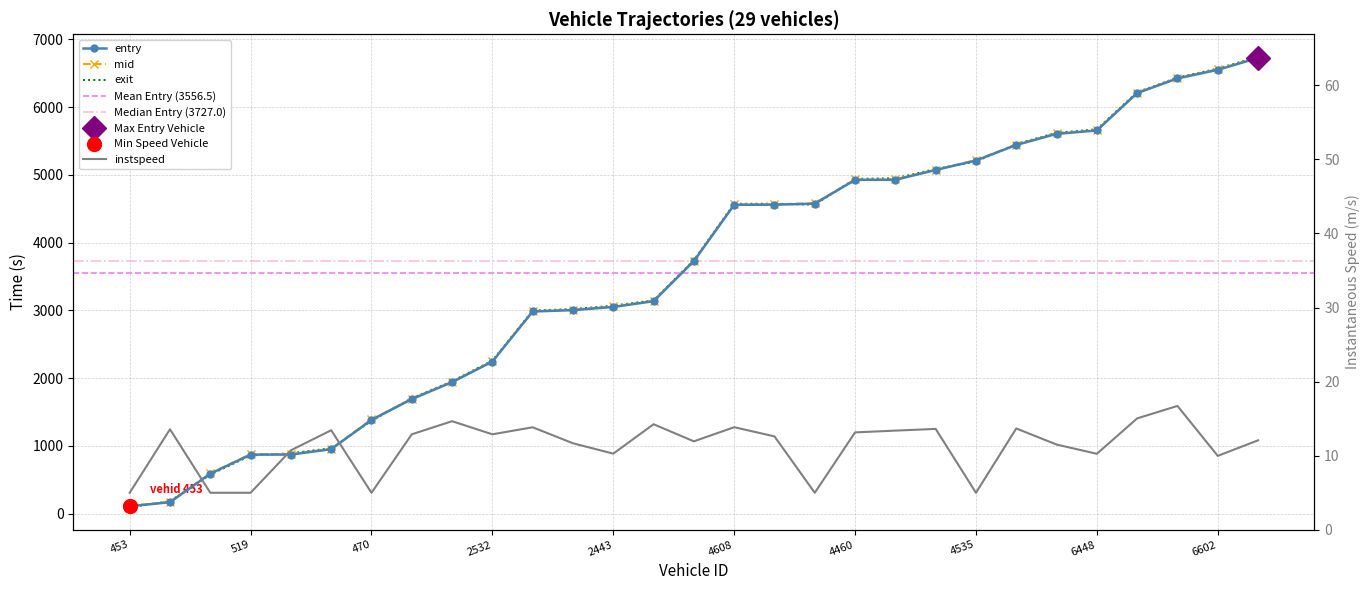

What is the value of the entry point at the 17th from the left?

4559.0